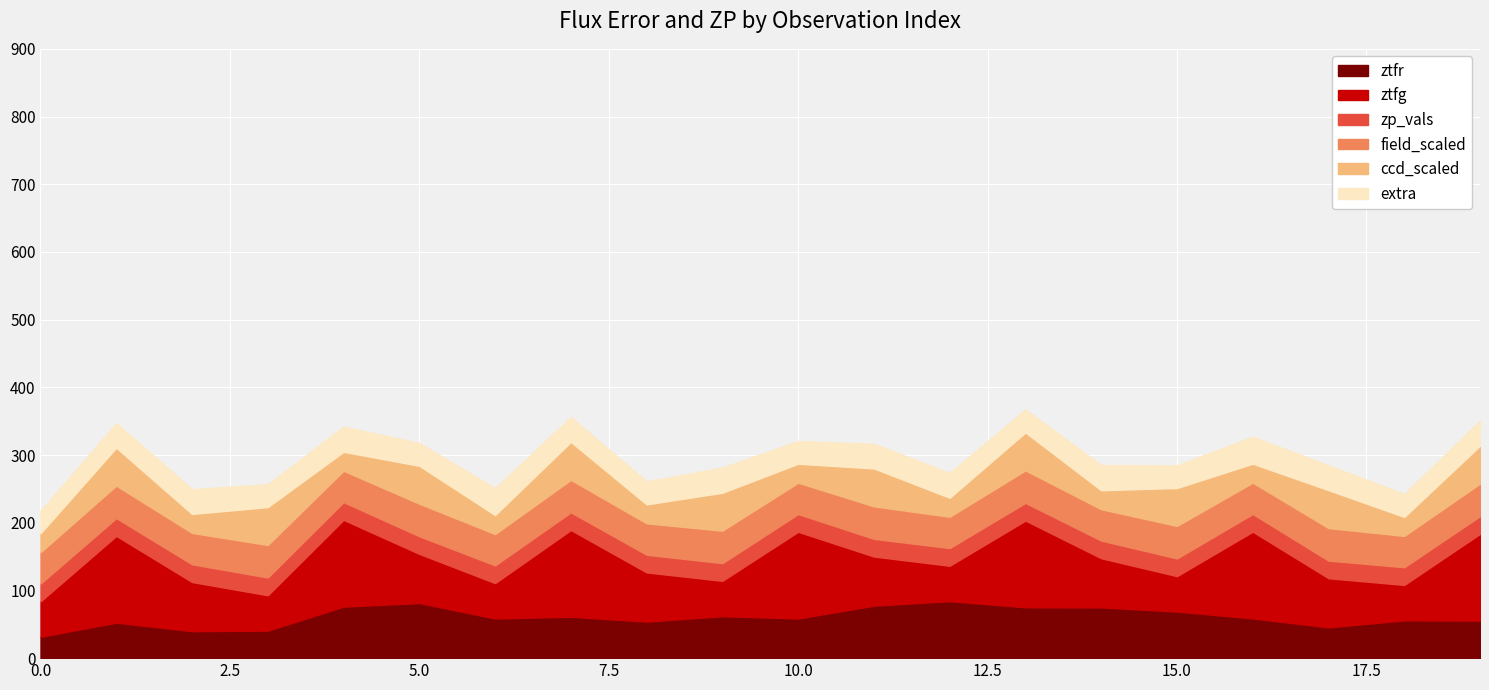

Which series has the widest spread of values?

ztfg